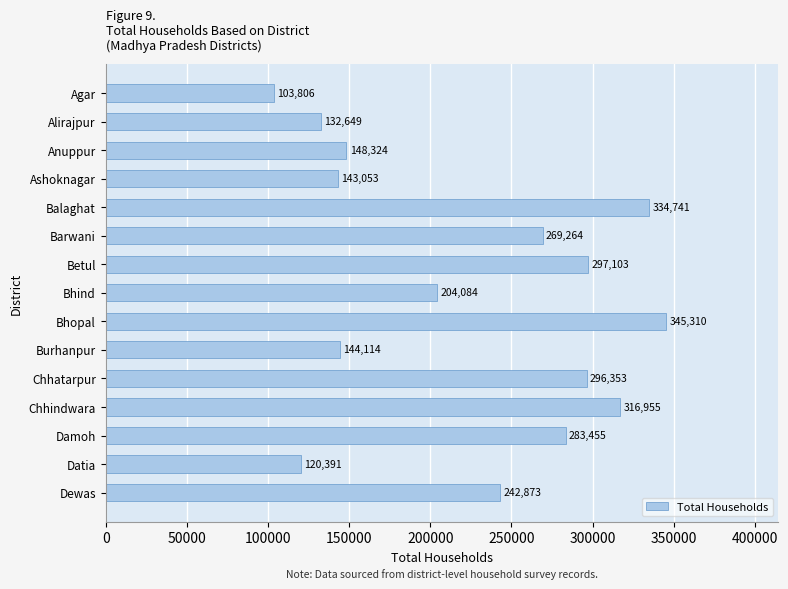

How many data points are less than 242873?

7